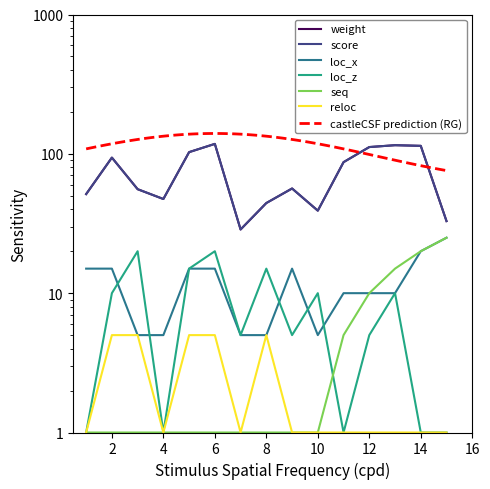

Is it true that reloc equals 1.0 at 14?

True